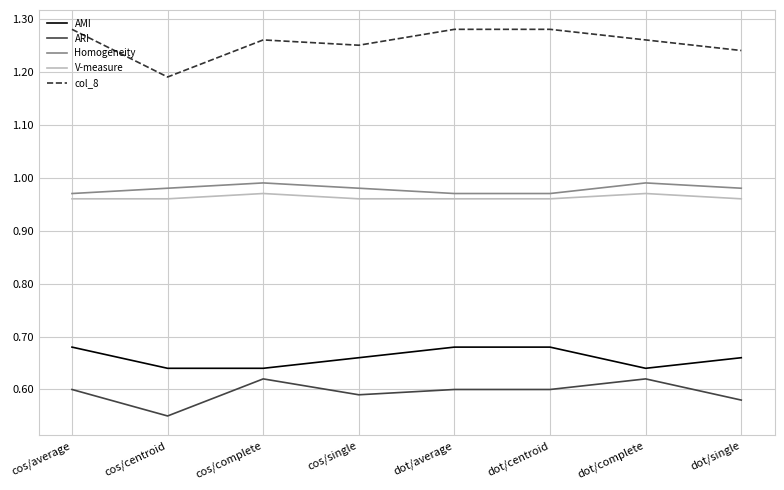

Between cos/single and dot/average, which series saw the biggest shift?

col_8